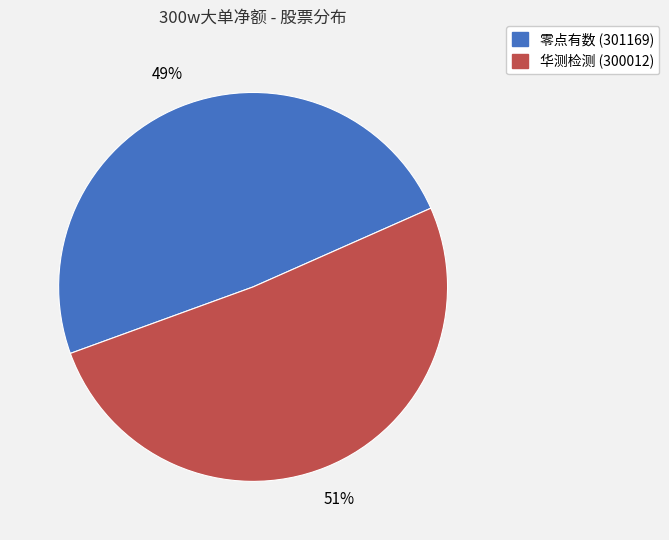

Is 零点有数 (301169) the majority of the pie?

No